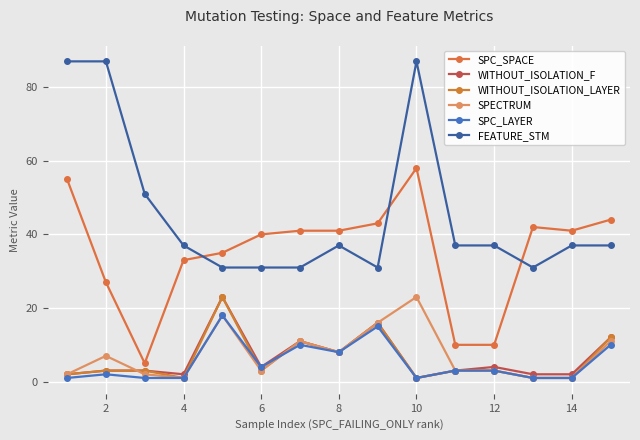

Is this an area chart (filled region under the line)?

No